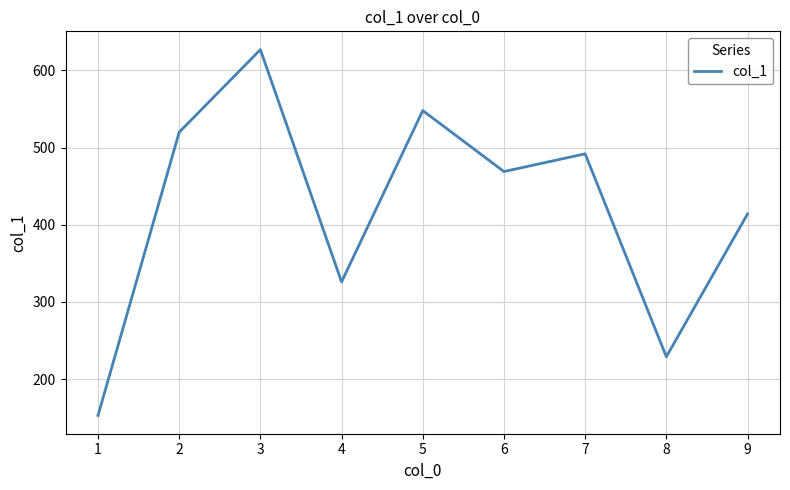

Reading right to left, what are all the values shown in this chart?

9=414	8=229	7=492	6=469	5=548	4=326	3=627	2=520	1=153